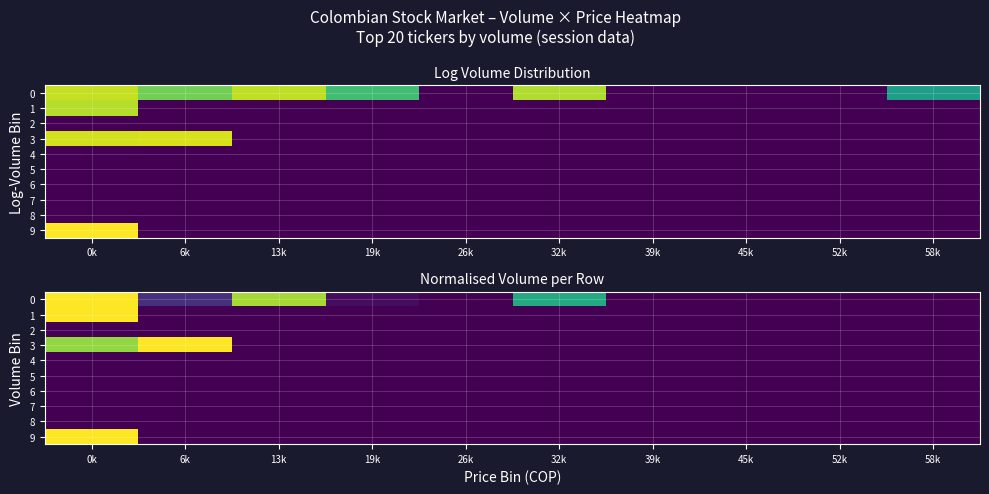

Between 32k and 0k, which is larger?

0k